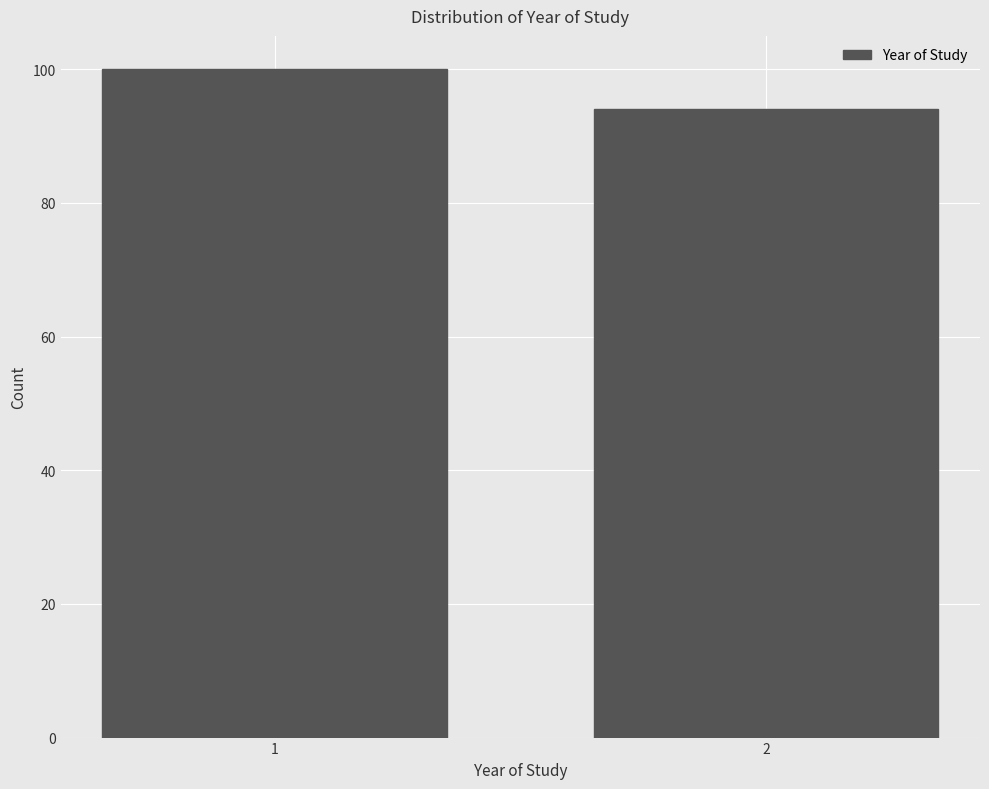

Reading left to right, what are all the values shown in this chart?

100	94